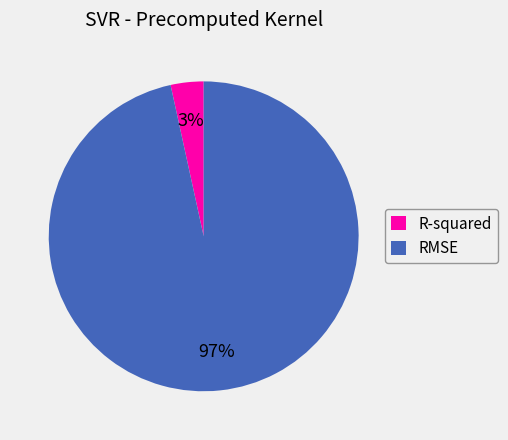

Which slice represents more than half of the pie?

RMSE